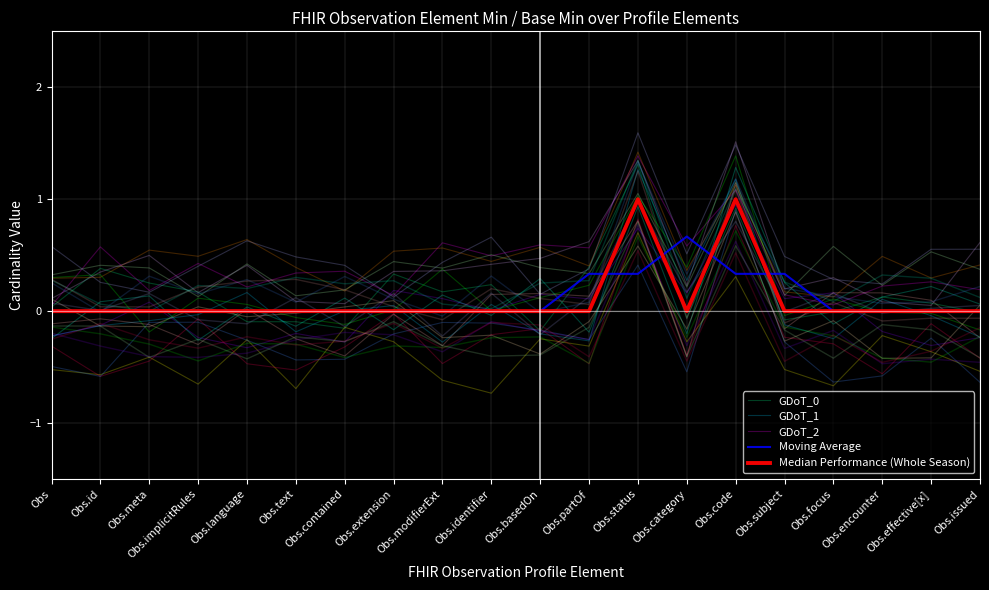

What is the sum of all Median Performance (Whole Season) values?

2.0